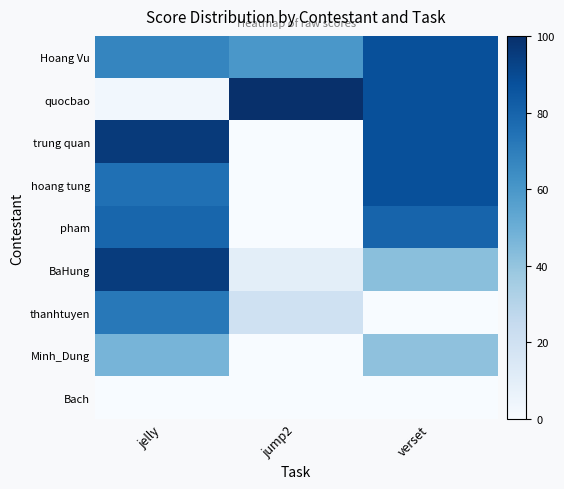

At which category is the sum across all series the highest?

jelly